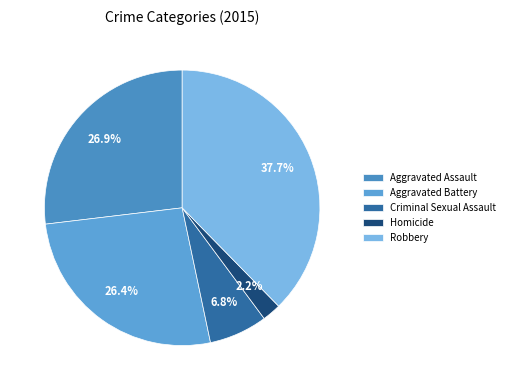

What percentage do Aggravated Assault and Robbery together represent?

64.5%